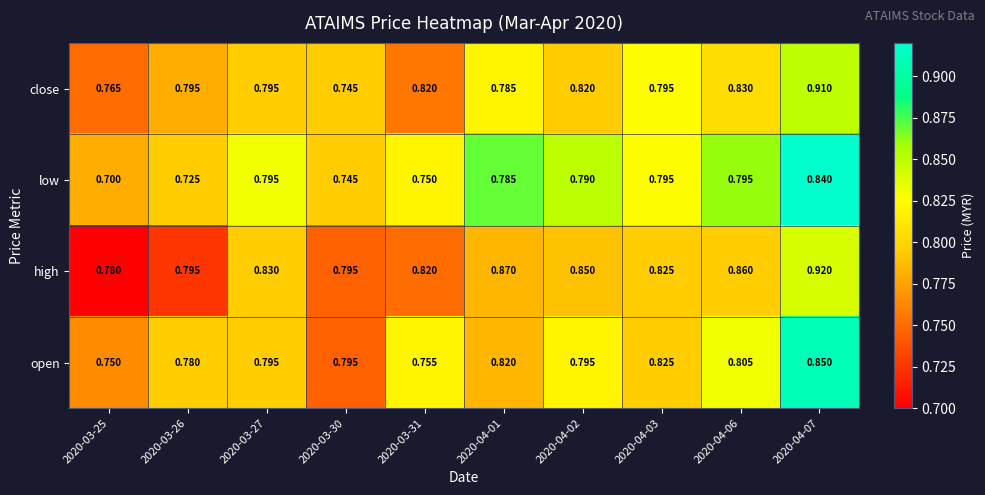

Rank the series at 2020-03-25 from highest to lowest value.

high, close, open, low